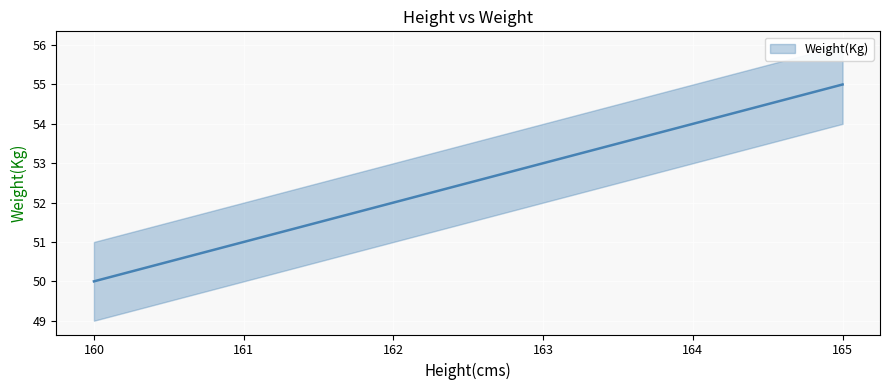

At which label is the value closest to 52?

162